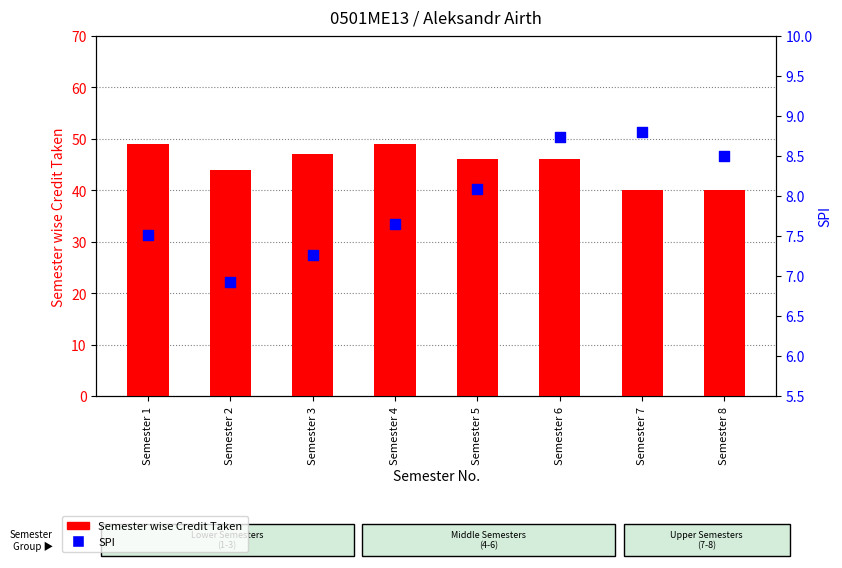

What are all the series names shown in the legend?

Semester wise Credit Taken, SPI